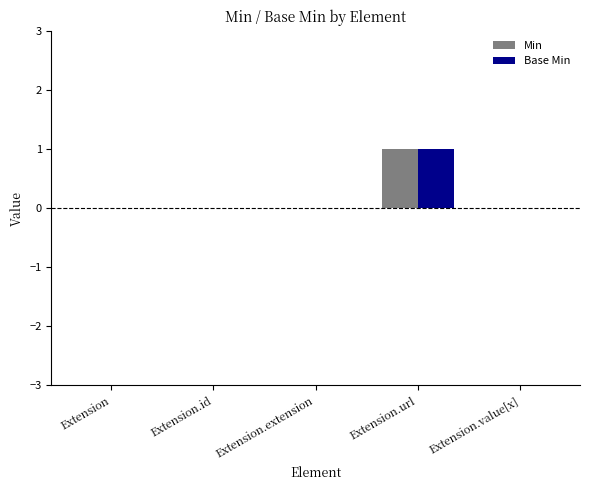

How many Base Min values are between 0 and 1?

5